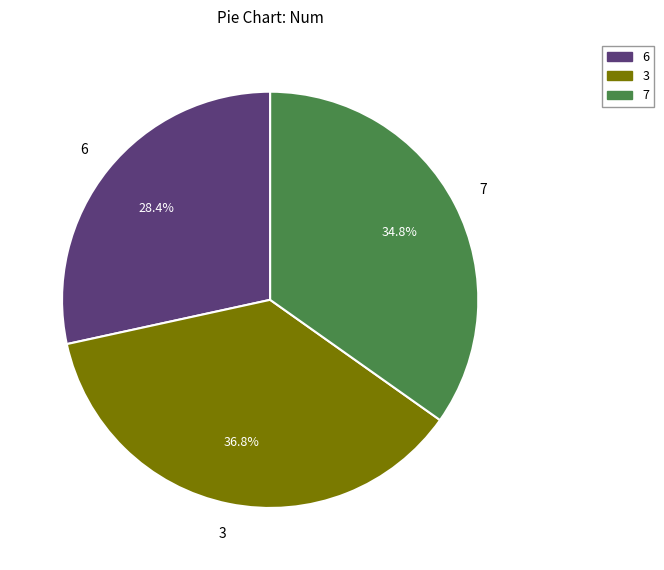

Does 6 represent more than half of the total?

No